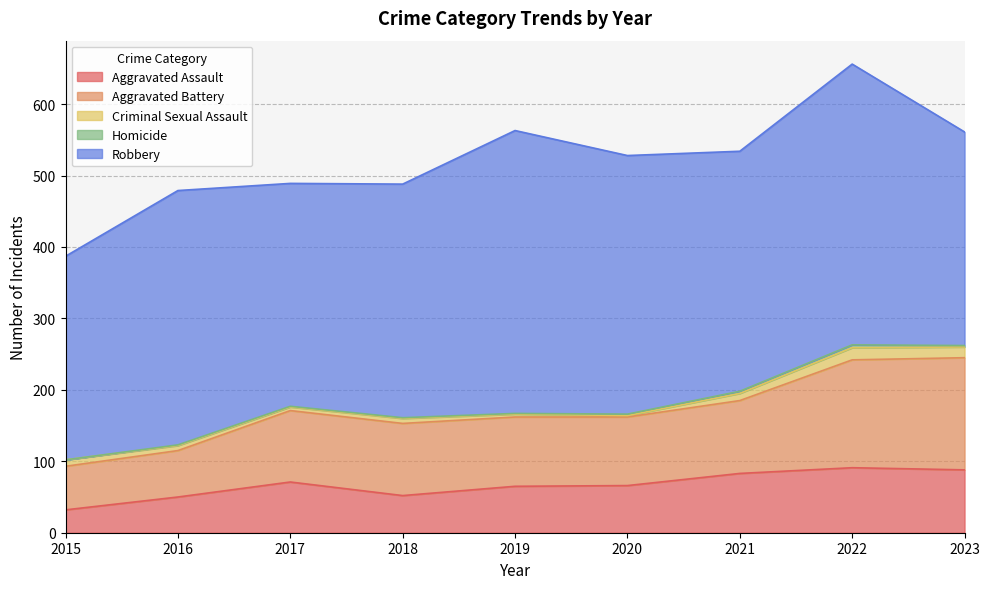

Reading left to right, list all the values displayed in this chart.

Aggravated Assault: 32	50	71	52	65	66	83	91	88
Aggravated Battery: 61	65	100	101	97	96	102	151	157
Criminal Sexual Assault: 9	7	5	7	4	2	10	17	15
Homicide: 0	1	1	1	1	2	3	4	2
Robbery: 285	356	312	327	396	362	336	393	299